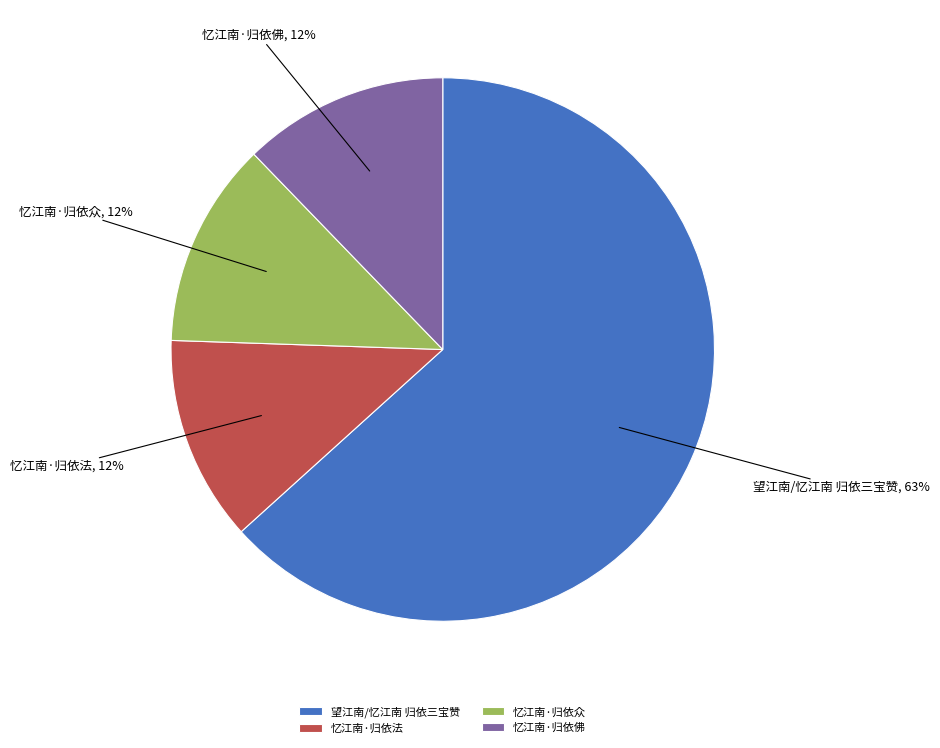

Is it true that 忆江南·归依众 is 1% of the pie?

False